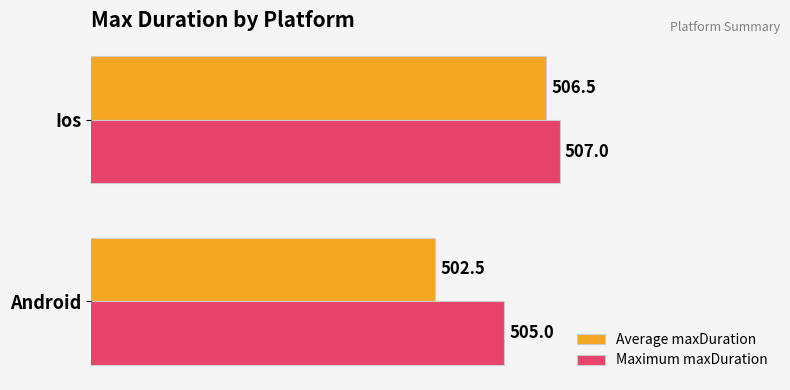

At how many categories does at least one series exceed 506?

1